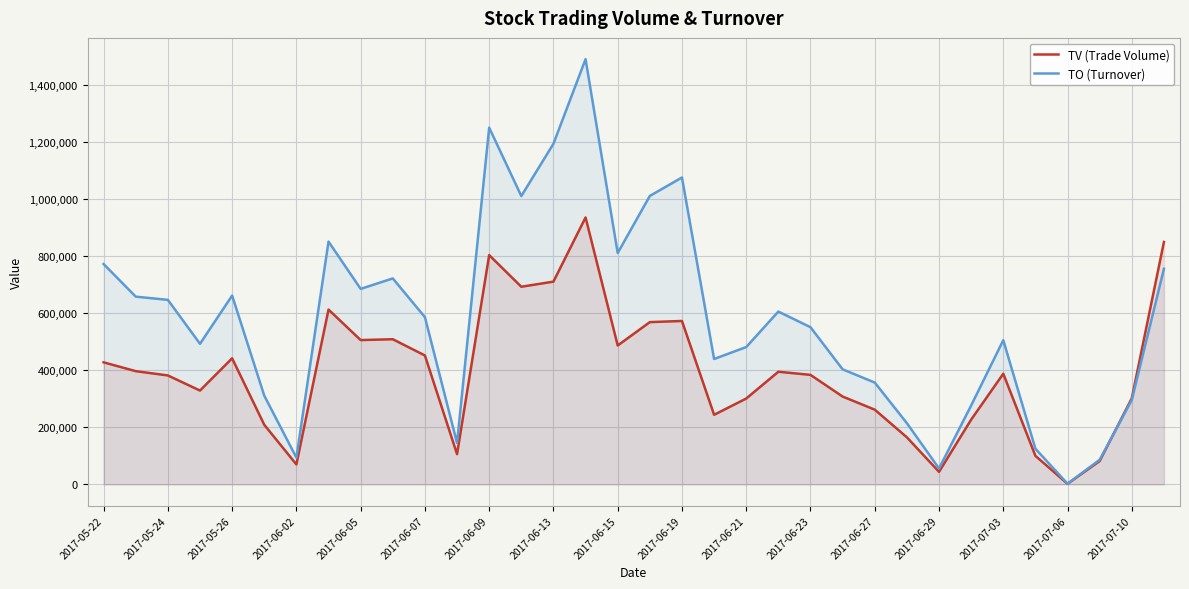

What is the difference between the maximum and minimum values in the TO (Turnover) series?

1488730